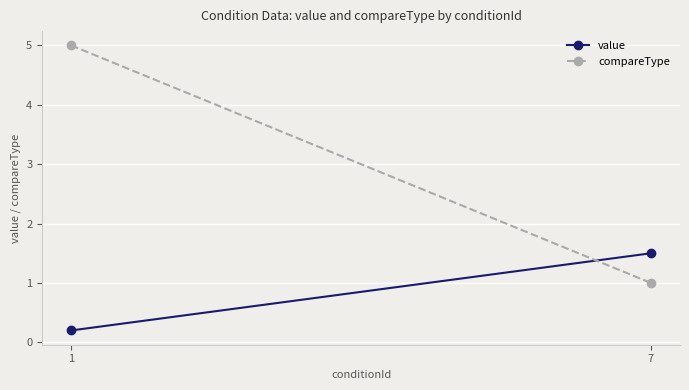

At how many categories does at least one series exceed 4?

1